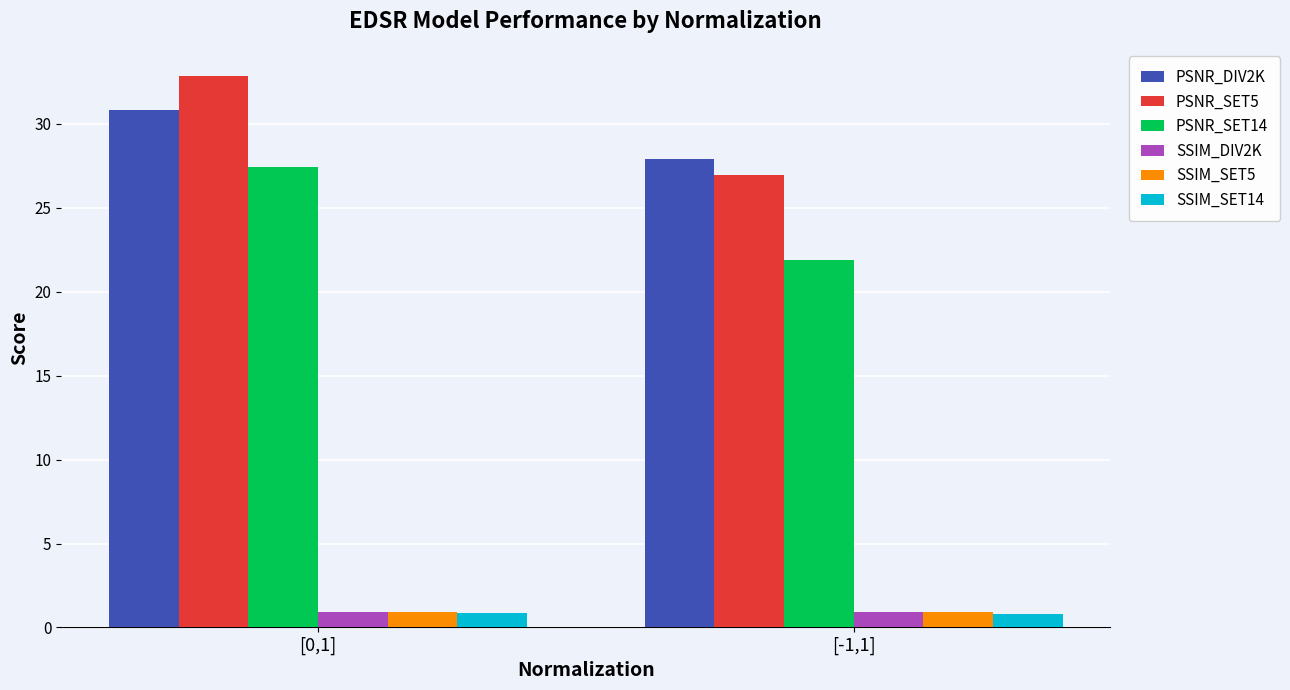

Rank the categories by PSNR_SET5 value from lowest to highest.

[-1,1], [0,1]